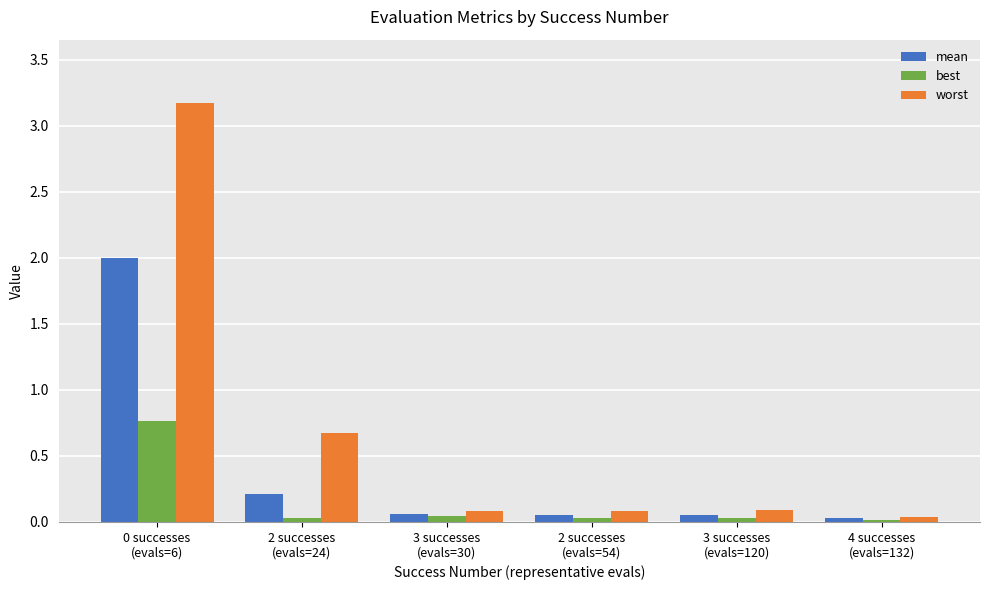

How many data points does each series have?

6